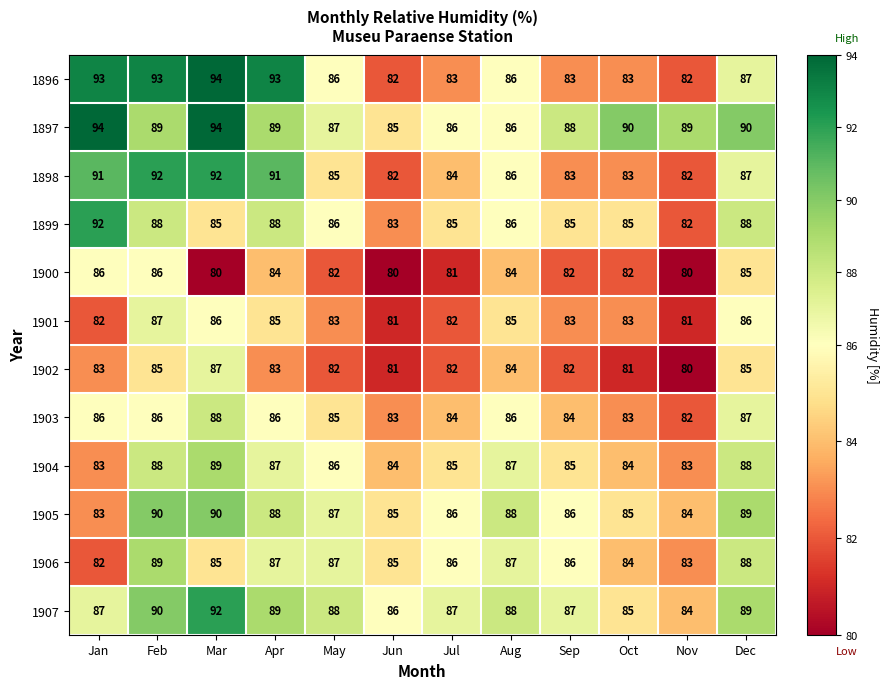

What is the spread (max minus min) of values at Jan?

12